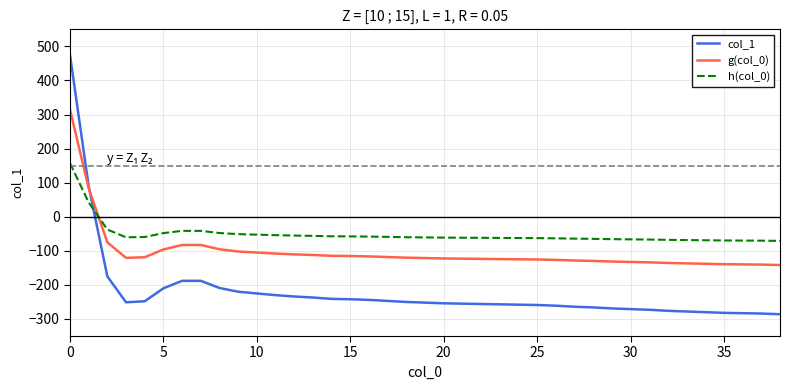

What is the minimum value for col_1?

-286.0